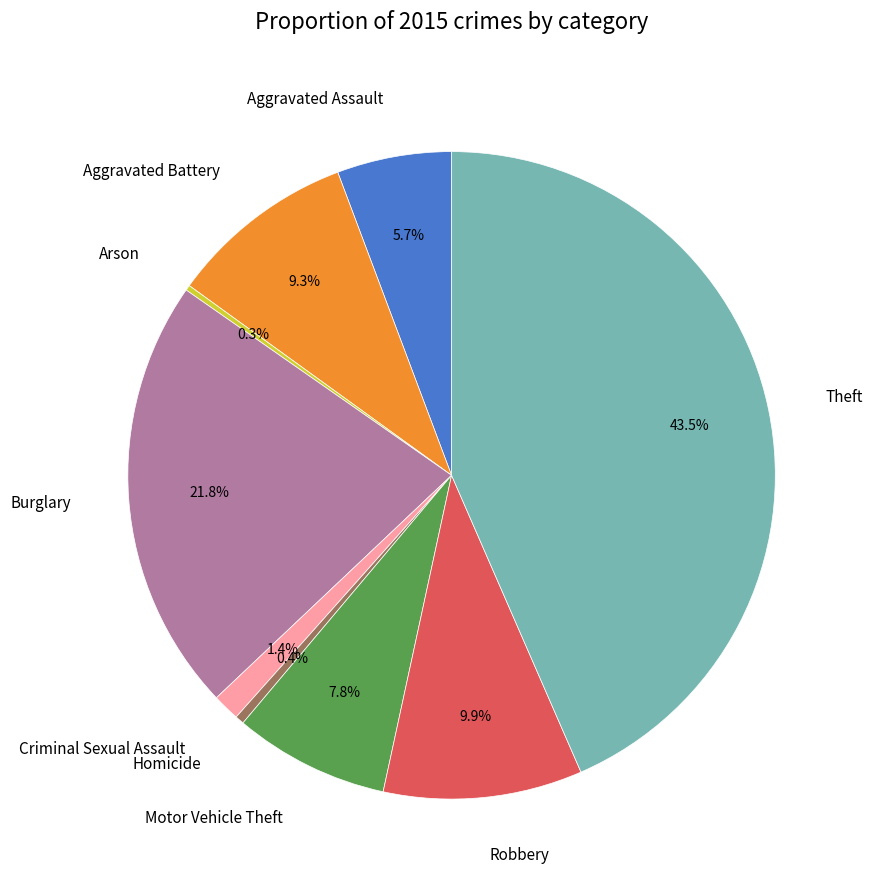

Which has a higher value, Aggravated Battery or Aggravated Assault?

Aggravated Battery